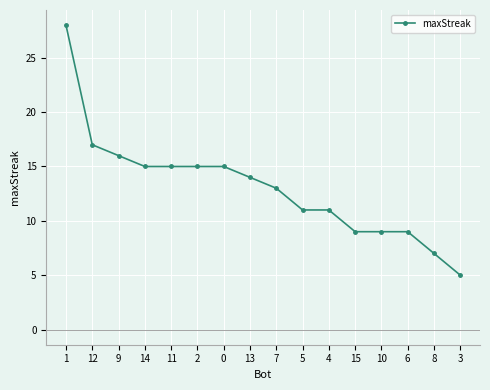

What is the ratio of the value at 4 to the value at 11?

0.7